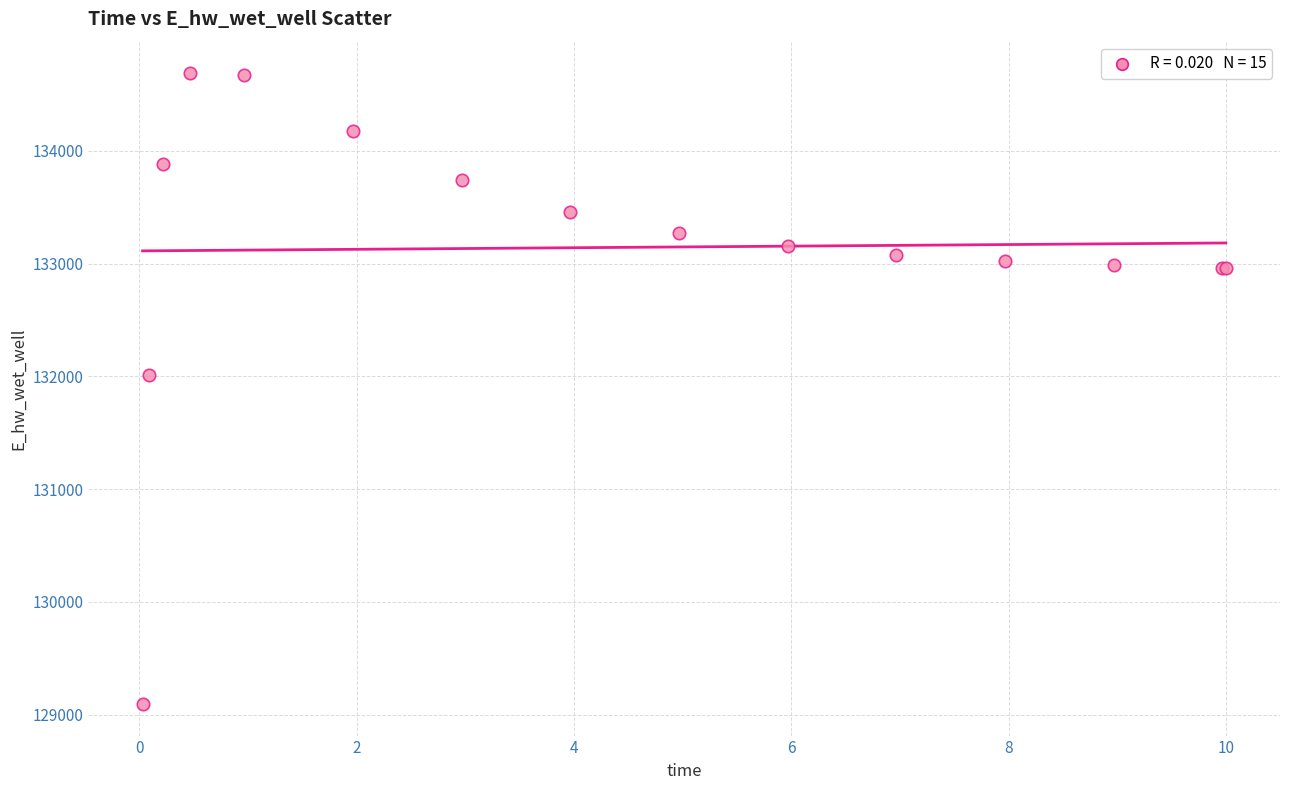

What Y value in the scatter plot is closest to 131891?

132013.3